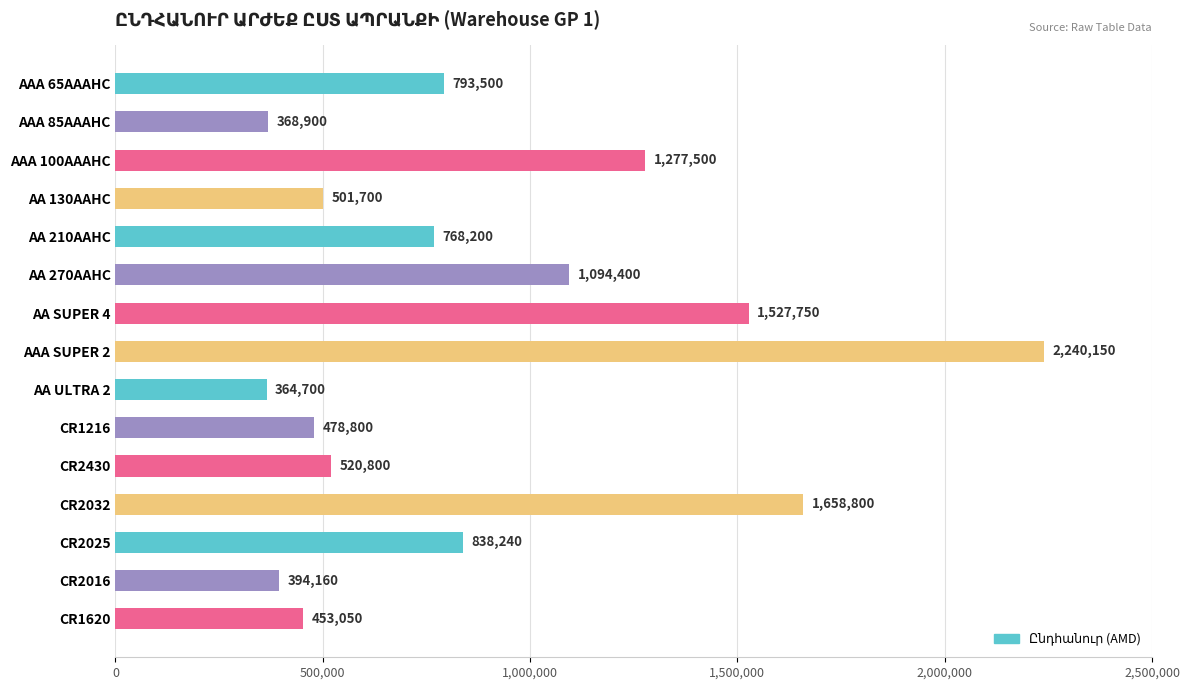

Count the number of data series in this chart.

1